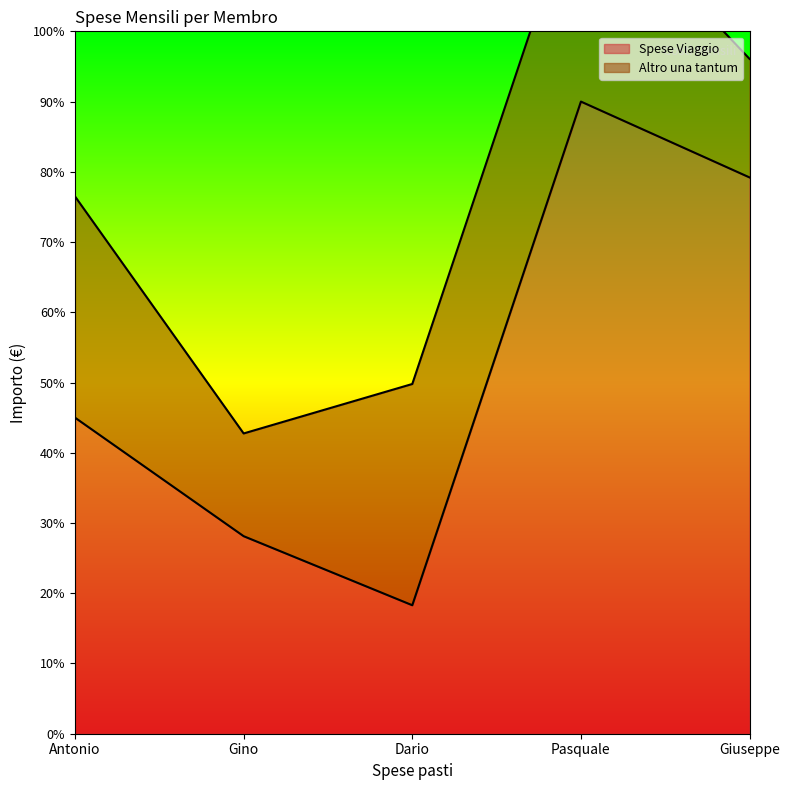

What is the approximate value at Giuseppe?

79.2